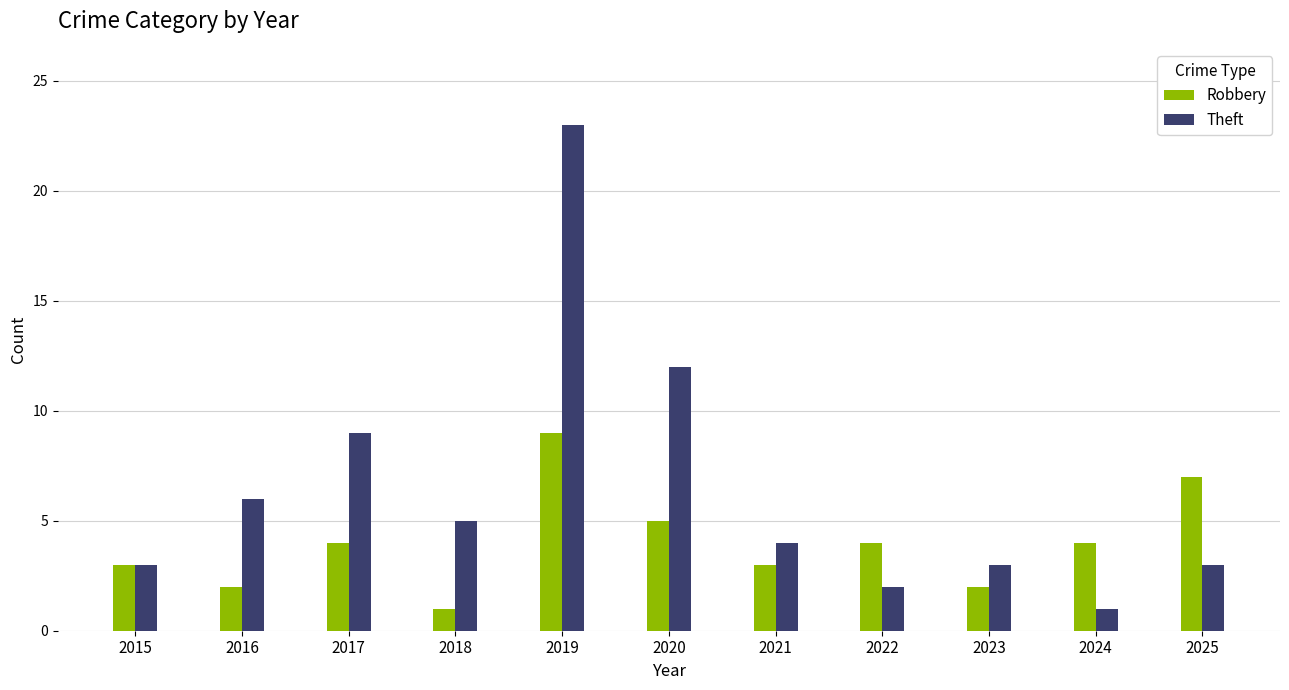

How many categories are shown in the chart?

11